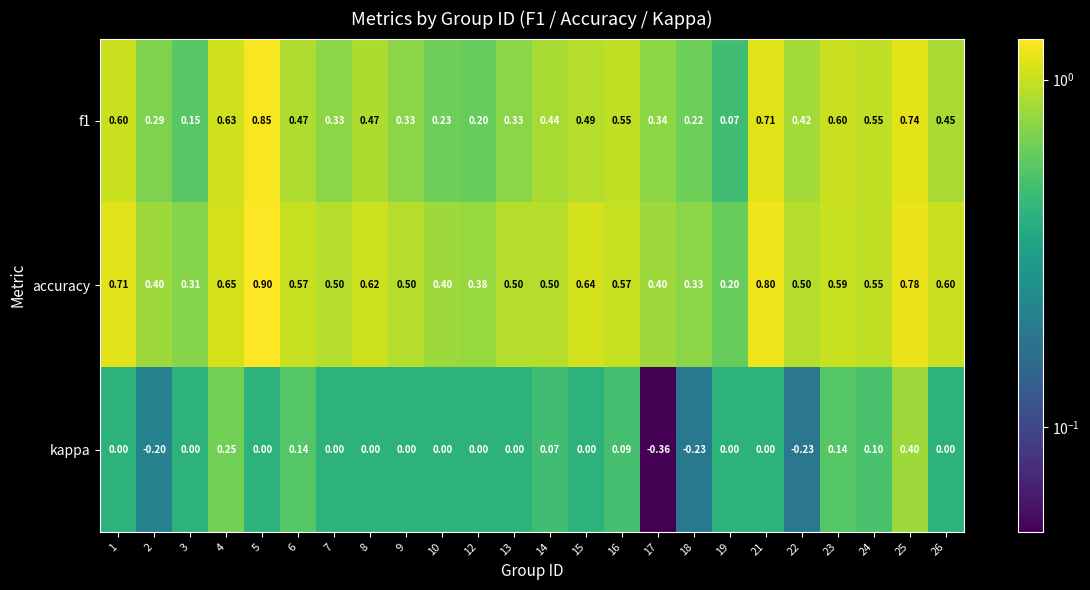

Which series has the largest total across all categories?

accuracy